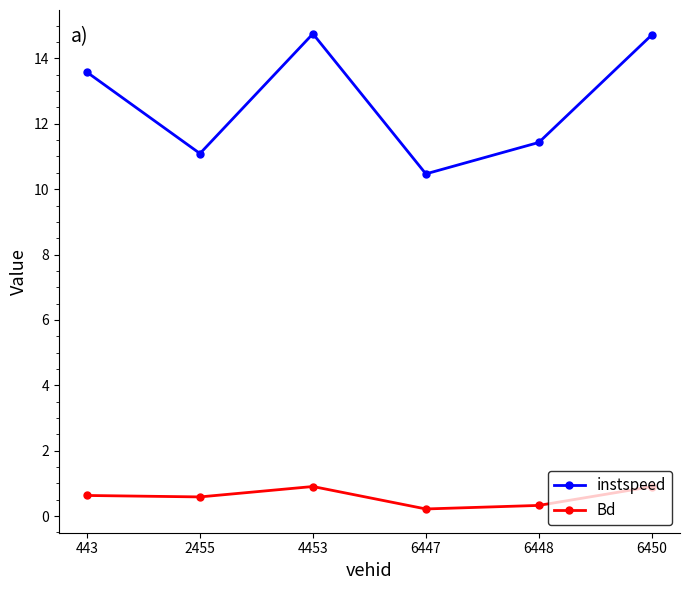

The value of instspeed at 4453 is 21.2. True or false?

False